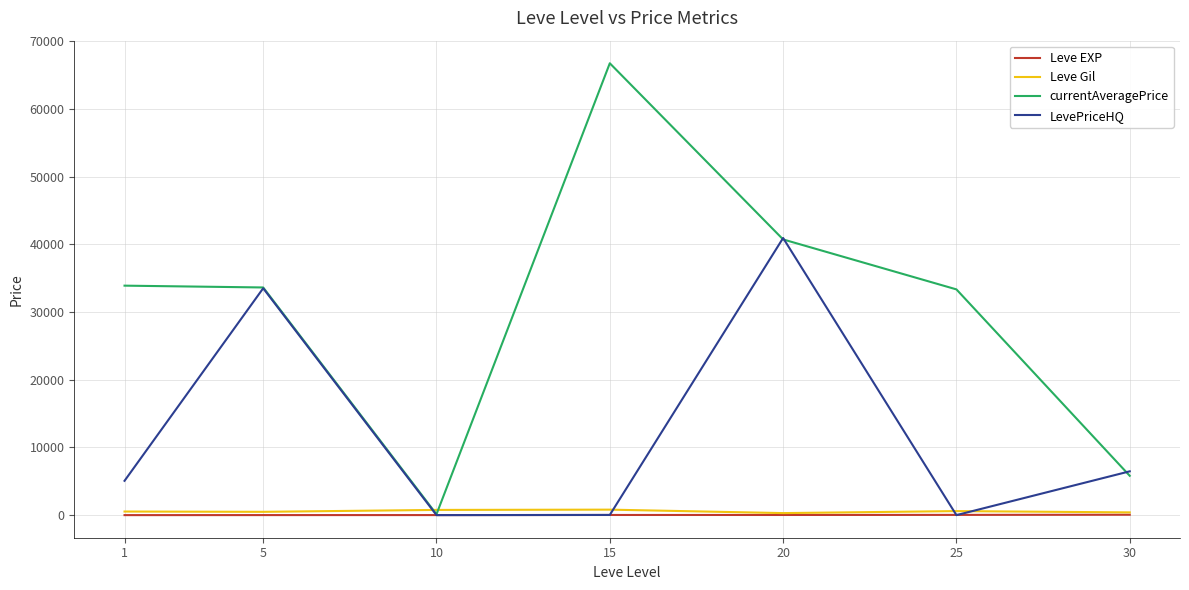

How many values in the currentAveragePrice series are below 33617?

3